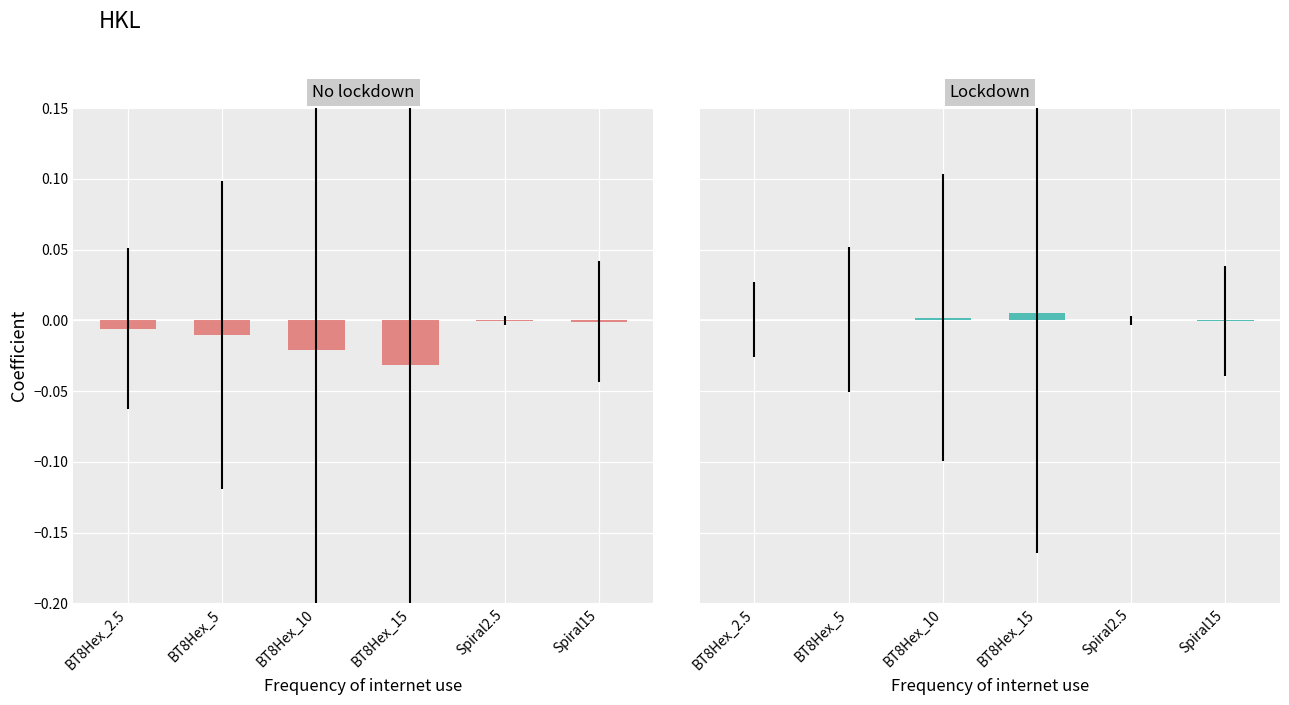

At how many categories does at least one series exceed 0?

5